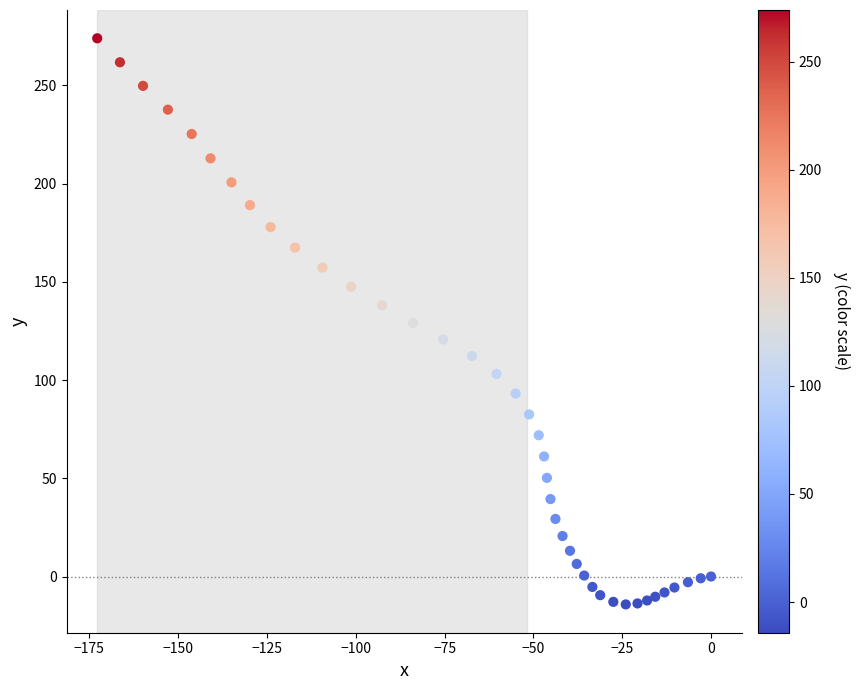

What is the range of X values (max minus min)?

172.8